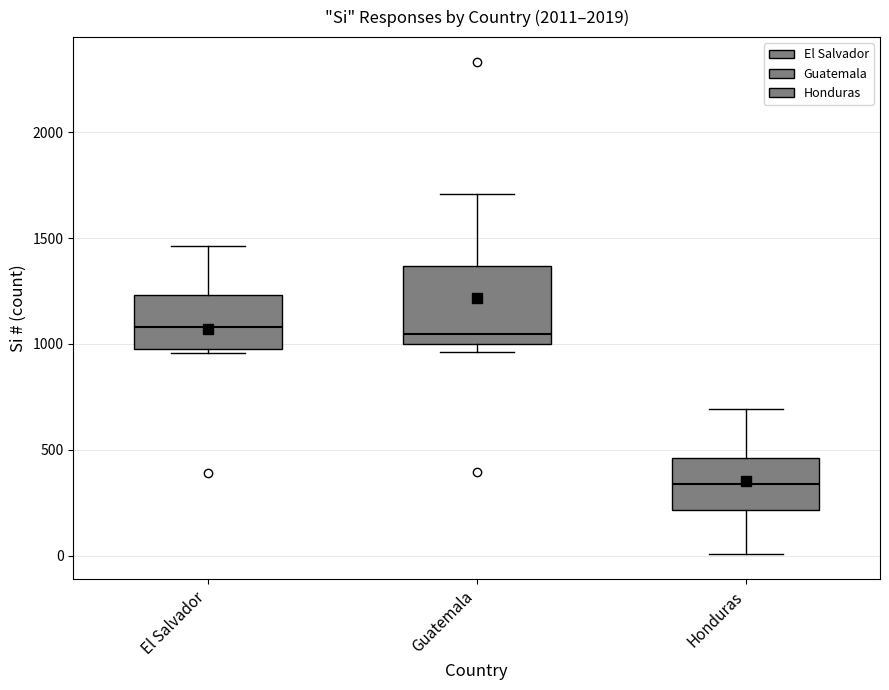

Reading left to right, read every box against the y-axis: the position of its median line, the range the box covers, and the ends of its whiskers. The values are not printed on the chart, so give them approximately, as read against the axis.

El Salvador: median 1100, box 1000 to 1250, whiskers 950 to 1450
Guatemala: median 1050, box 1000 to 1350, whiskers 950 to 1700
Honduras: median 350, box 200 to 450, whiskers 0 to 700